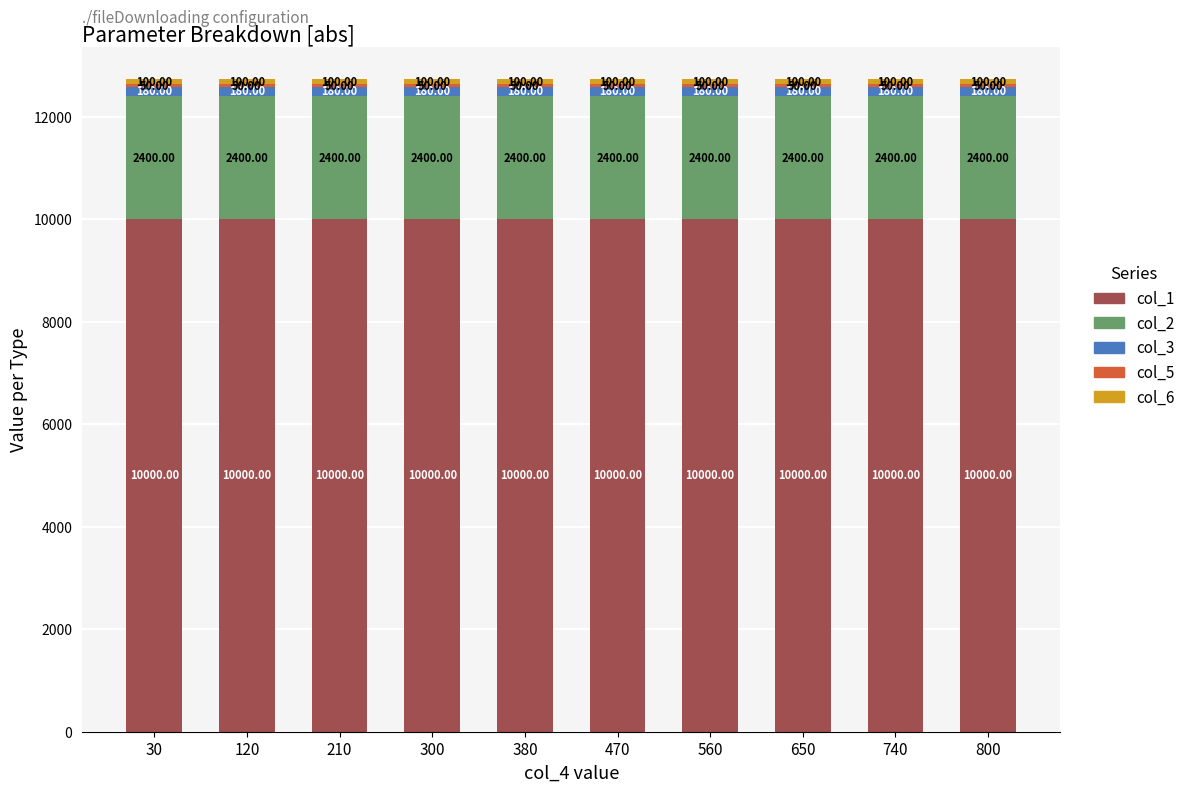

What is the total value across all series at 30?

12730